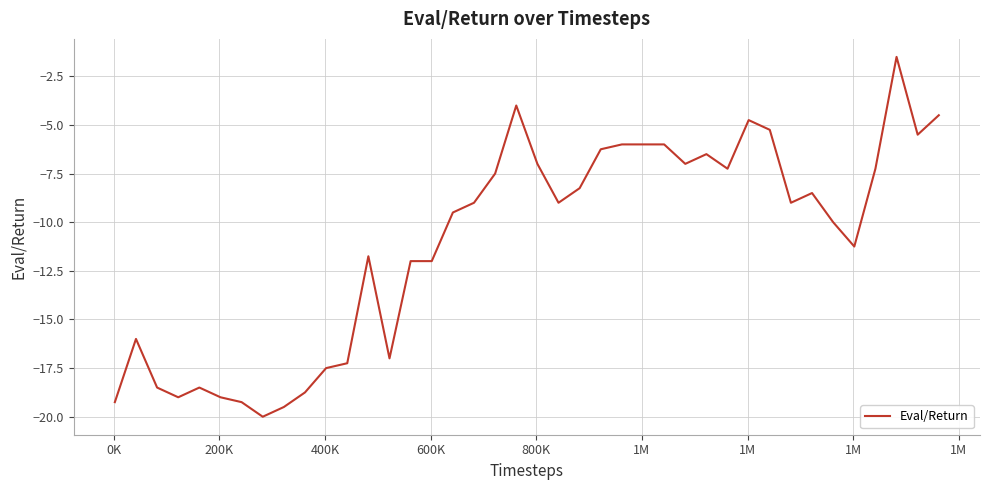

What is the smallest value displayed?

-20.0